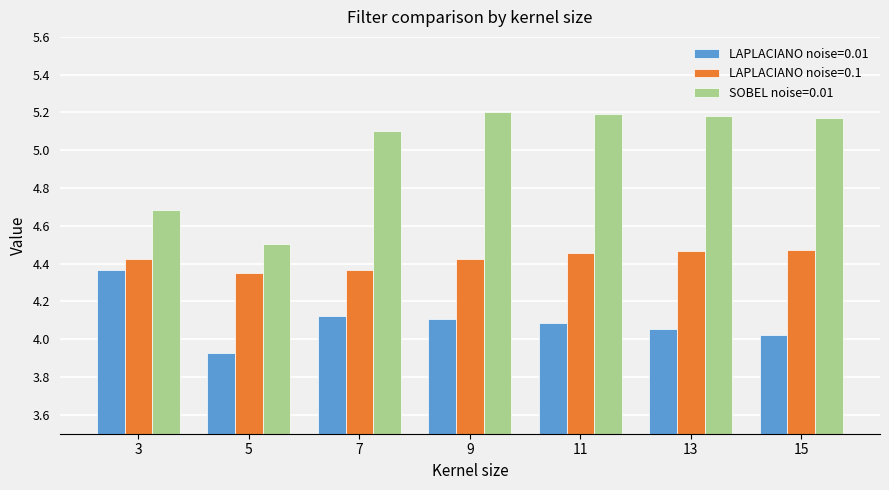

True or false: LAPLACIANO noise=0.1 has a value of 3.0 at 3.

False